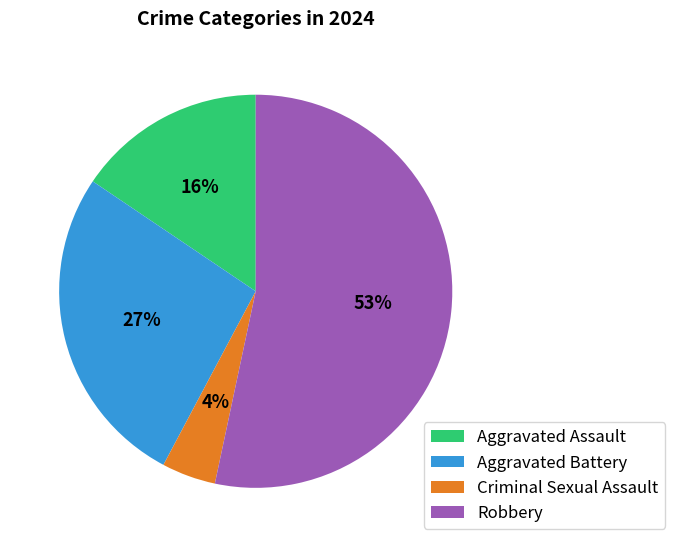

What is the ratio of the value at Criminal Sexual Assault to the value at Robbery?

0.1